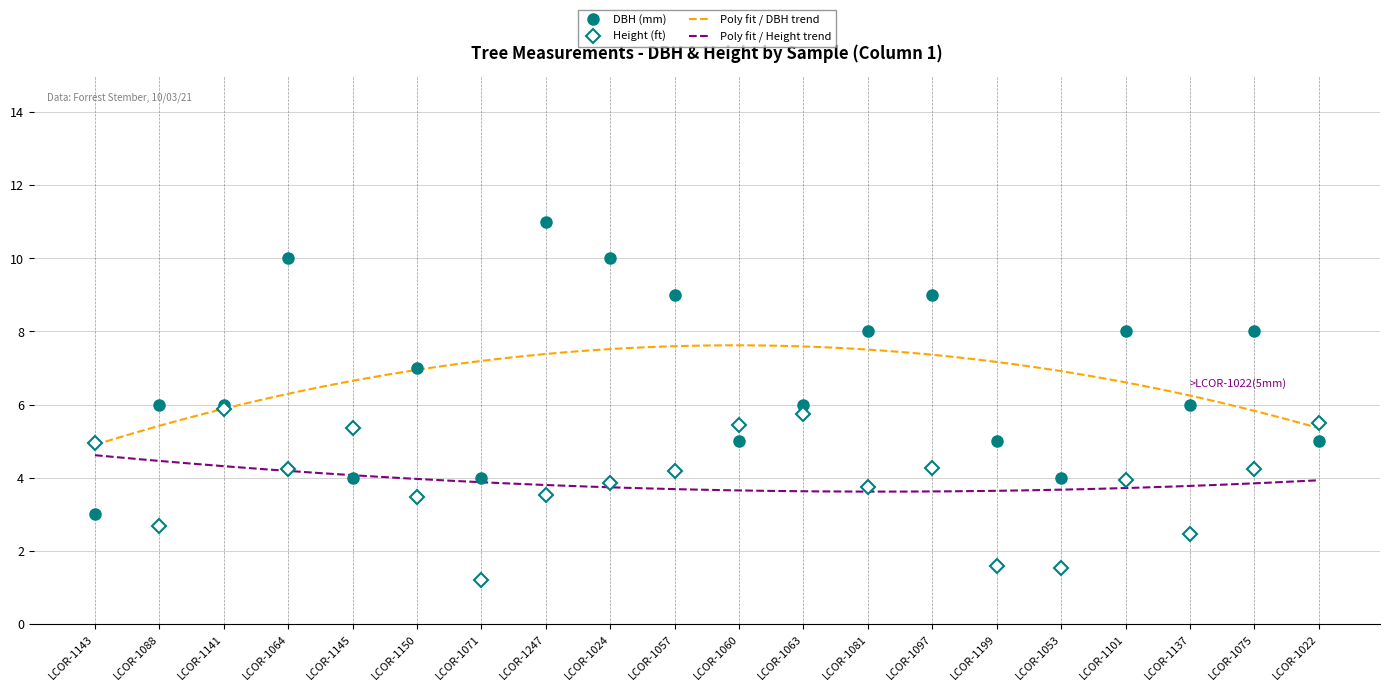

At how many categories does at least one series exceed 4?

18